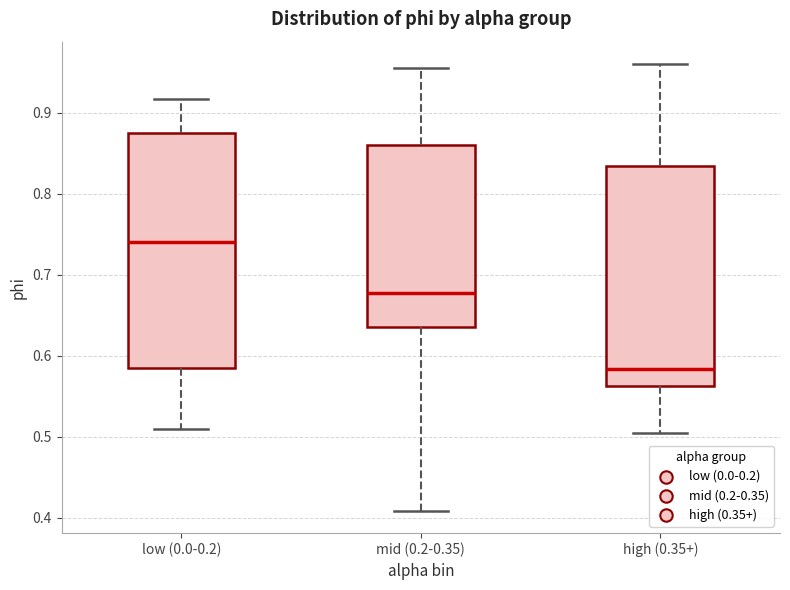

Where is the lower edge of the box for mid (0.2-0.35) on the y-axis? The values are not printed on the chart, so give them approximately, as read against the axis.

0.64